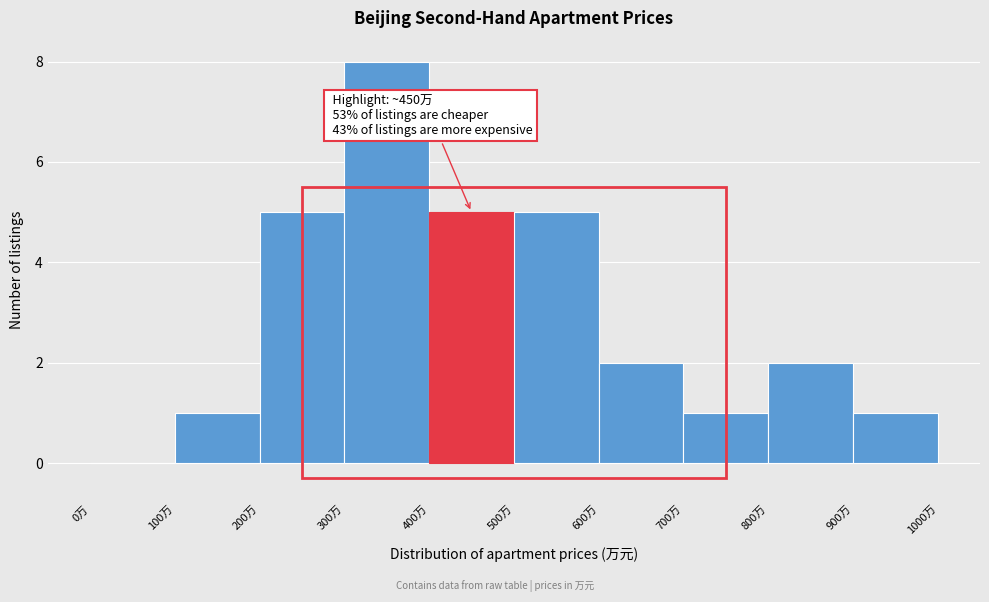

Over which range of the x-axis is the bar tallest?

300 to 400